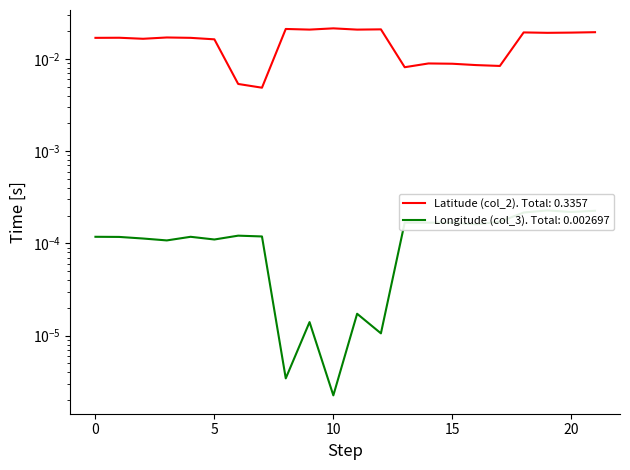

True or false: Longitude (col_3) and Latitude (col_2) cross at least once.

False